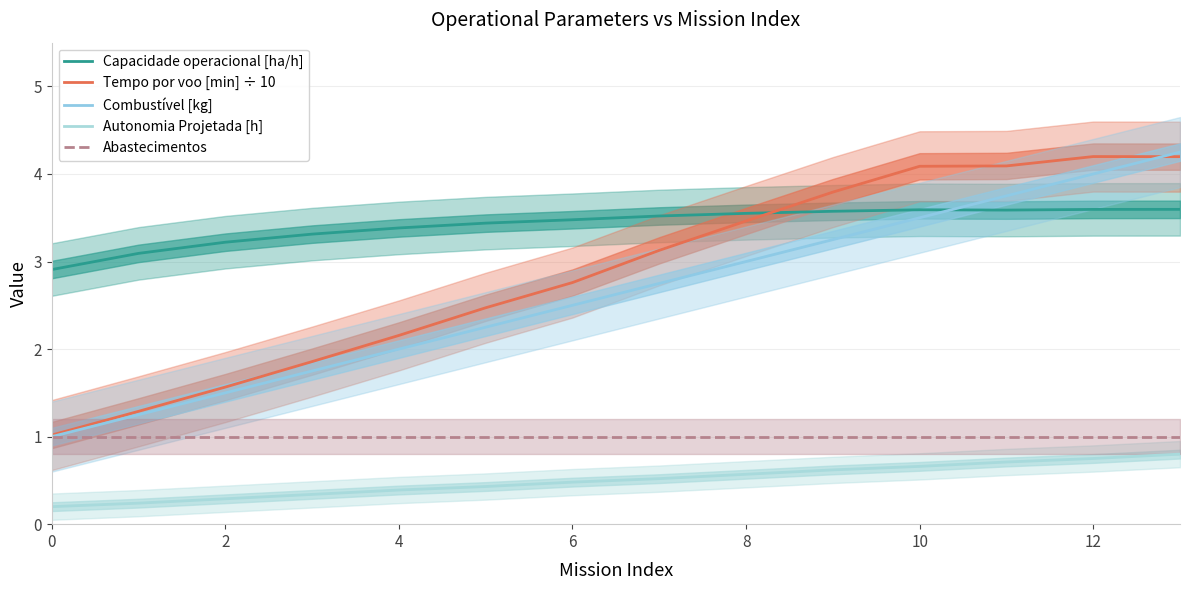

What is the value of the Capacidade operacional [ha/h] point at the 10th from the left?

3.6